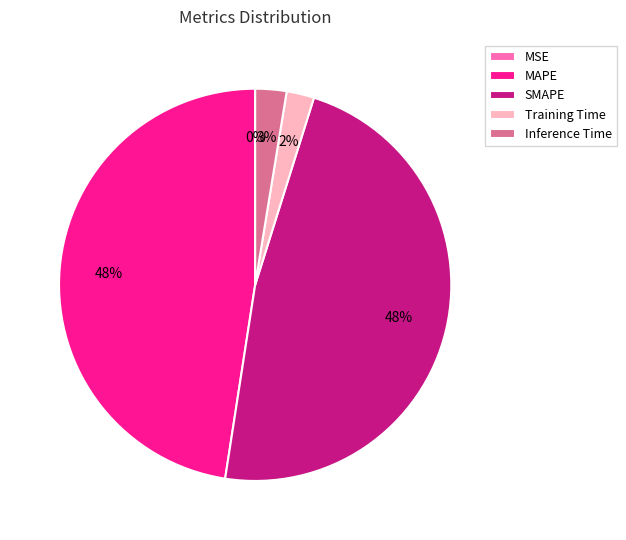

To the nearest percent, what is the average slice percentage?

20%